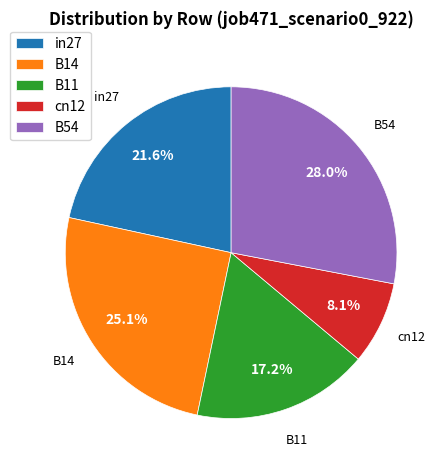

To the nearest percent, what is the difference between the B14 and cn12 slice percentages?

17%